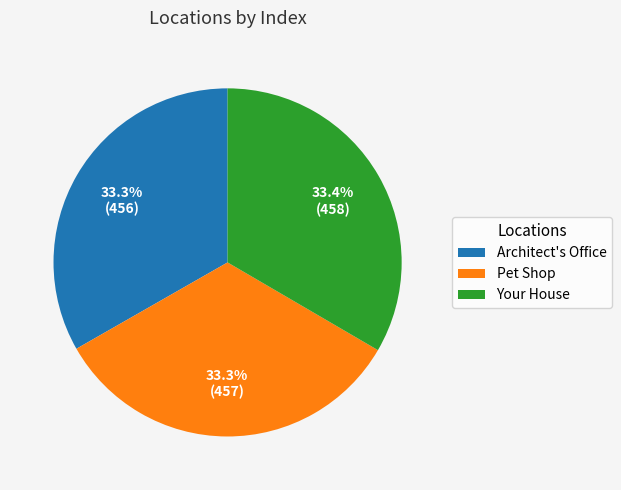

Count the number of slices in the pie.

3